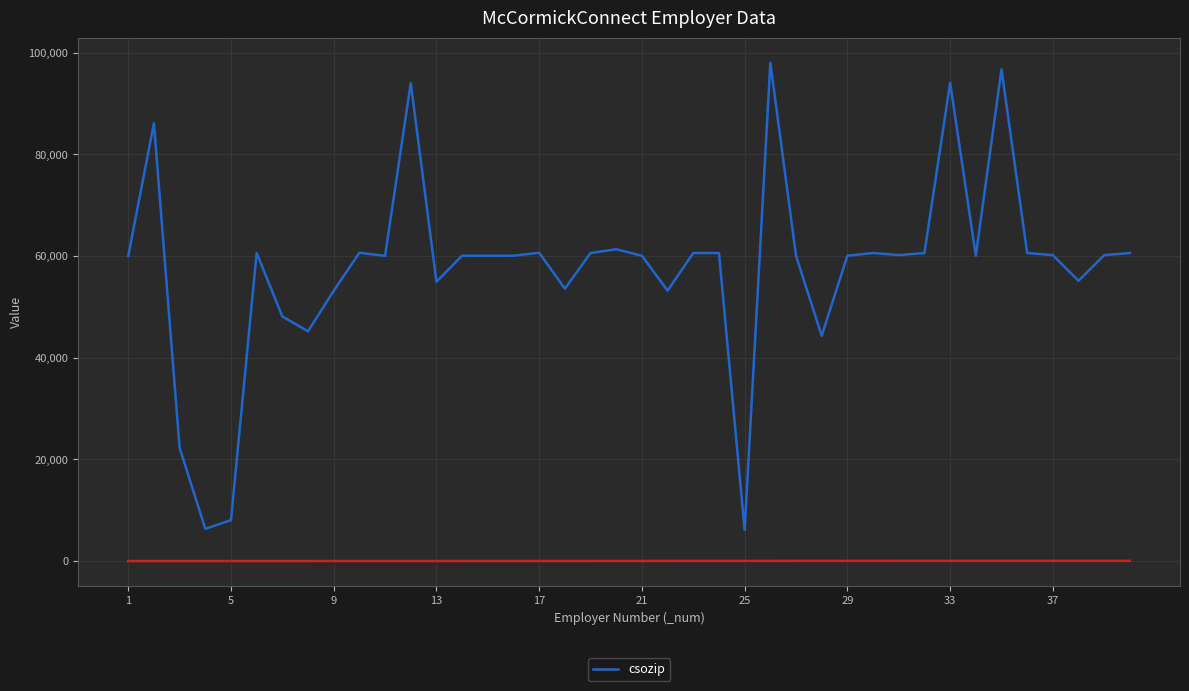

What is the maximum value for csozip?

98052